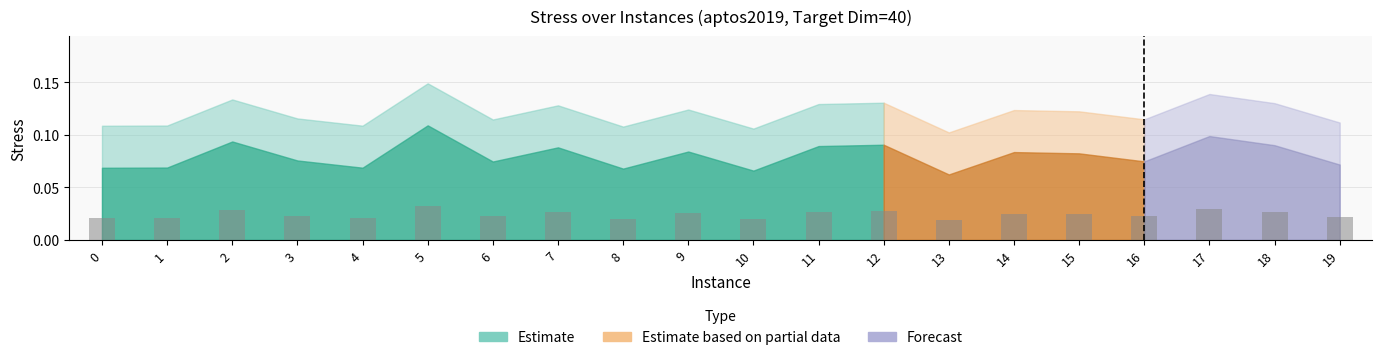

Which has a higher value, 13 or 9?

9